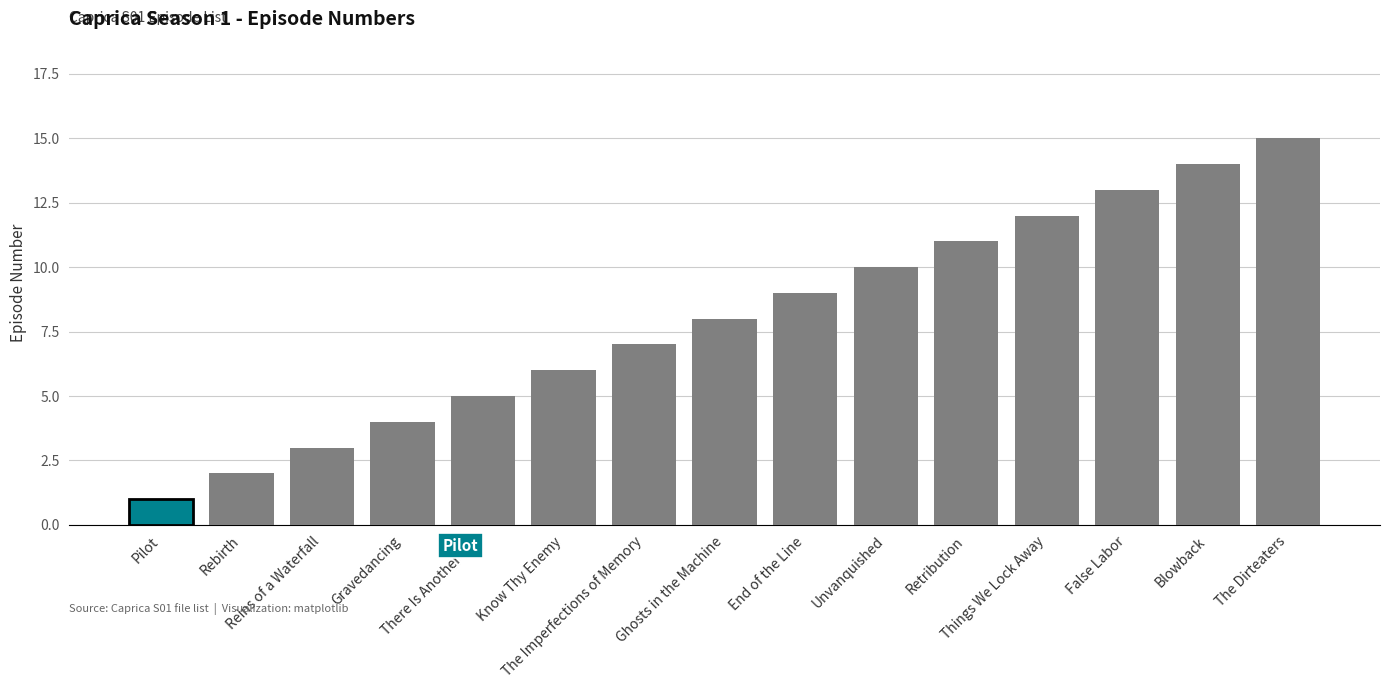

Rank the categories by value from highest to lowest.

The Dirteaters, Blowback, False Labor, Things We Lock Away, Retribution, Unvanquished, End of the Line, Ghosts in the Machine, The Imperfections of Memory, Know Thy Enemy, There Is Another Sky, Gravedancing, Reins of a Waterfall, Rebirth, Pilot